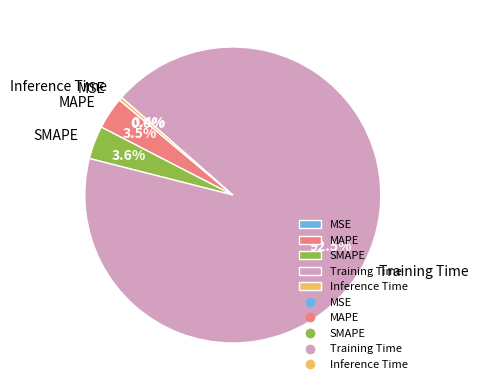

Does any single category account for the majority?

Yes